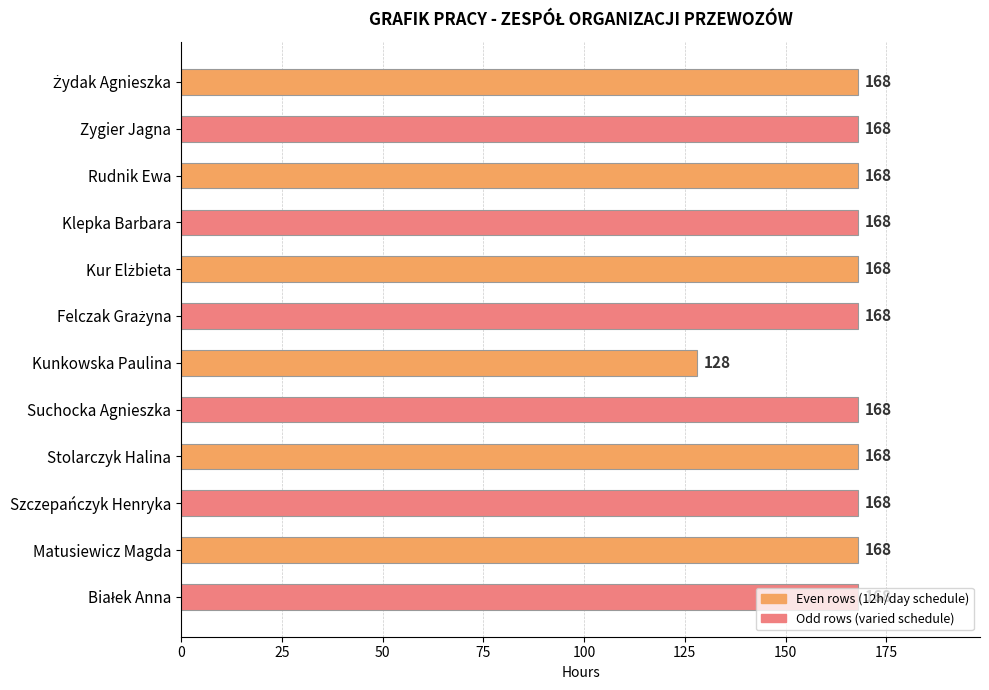

What is the sum of the values at Szczepańczyk Henryka and Stolarczyk Halina?

336